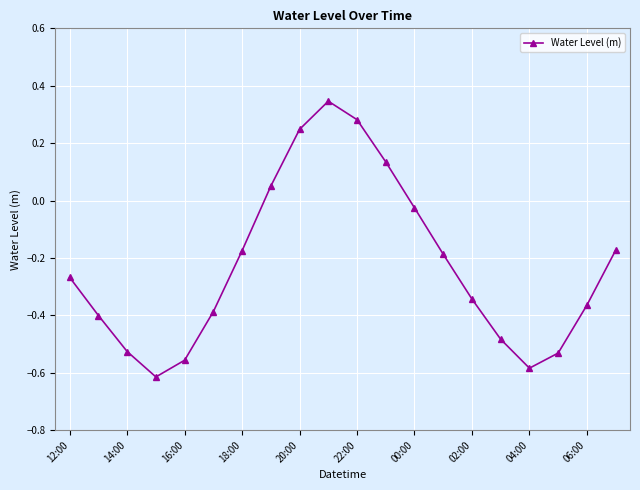

How many interior local valleys (lower than both neighbors) does the data have?

2